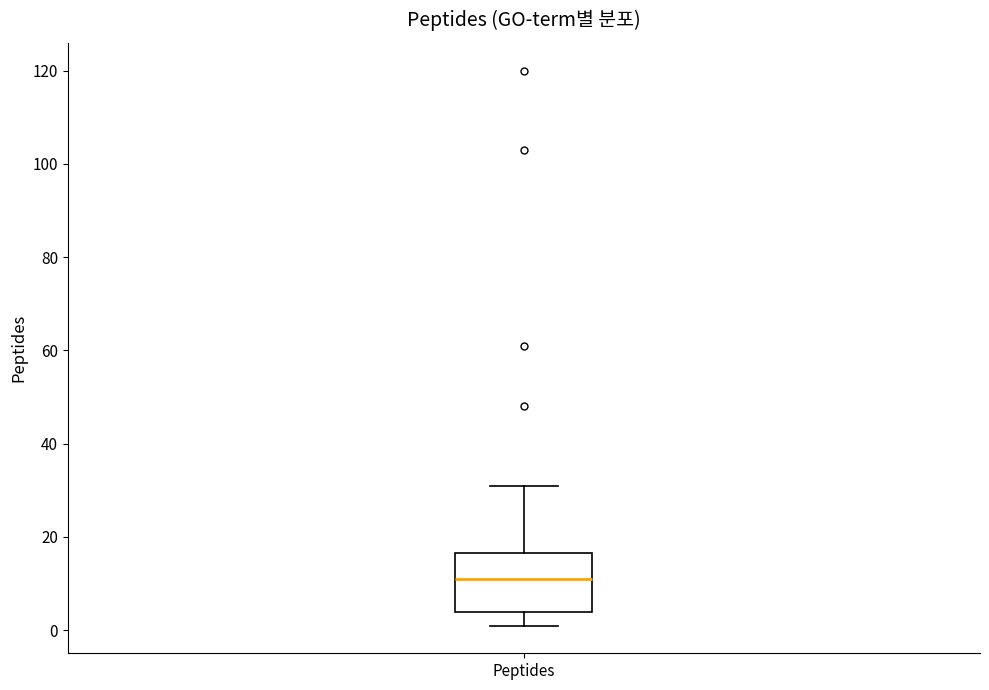

Where is the upper edge of the box for Peptides on the y-axis? The values are not printed on the chart, so give them approximately, as read against the axis.

16